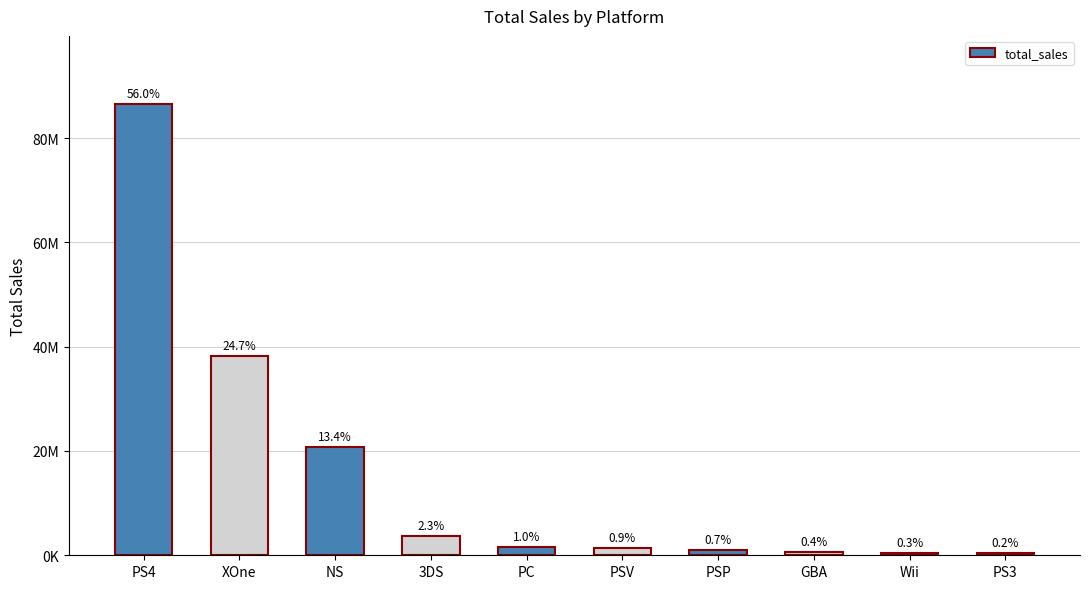

Does the chart contain any negative values?

No